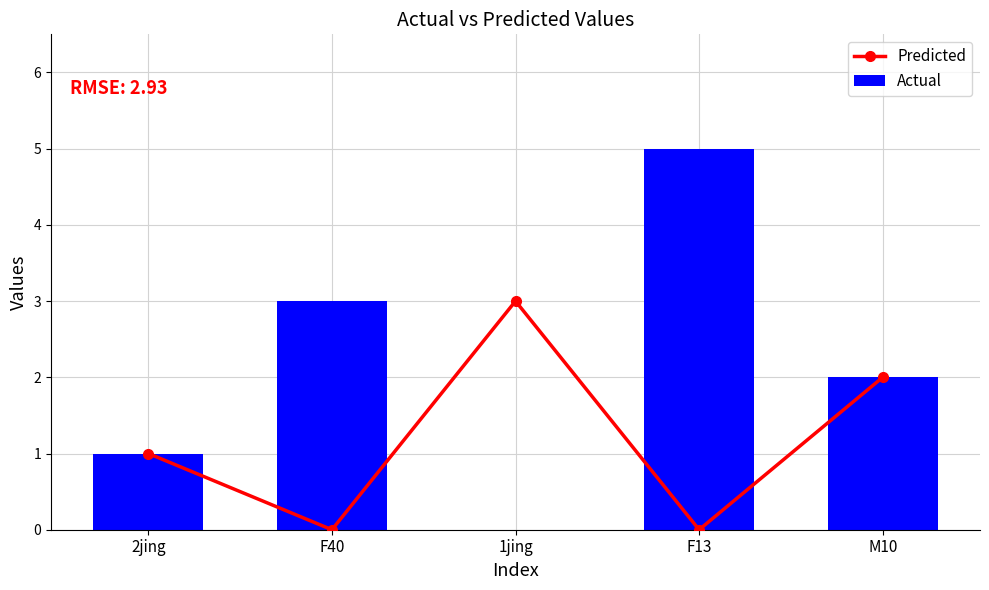

What is the difference between the Actual values at F40 and M10?

1